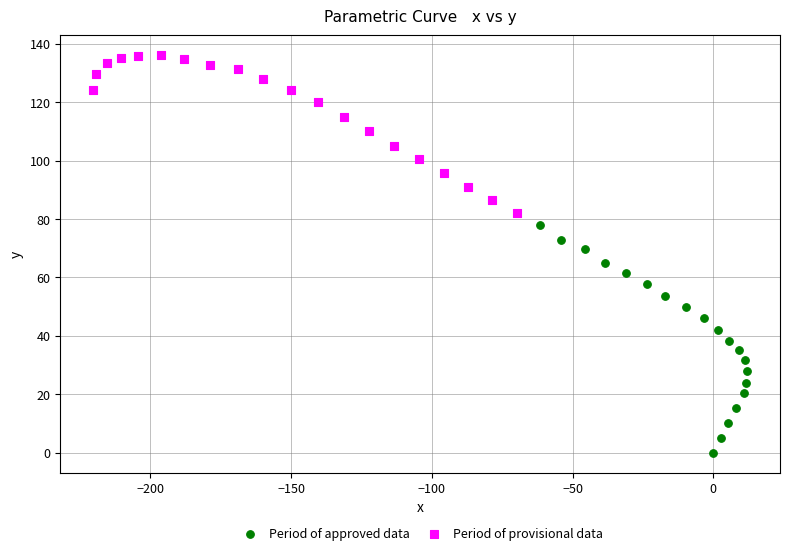

Which series contains the lowest Y value?

Period of approved data